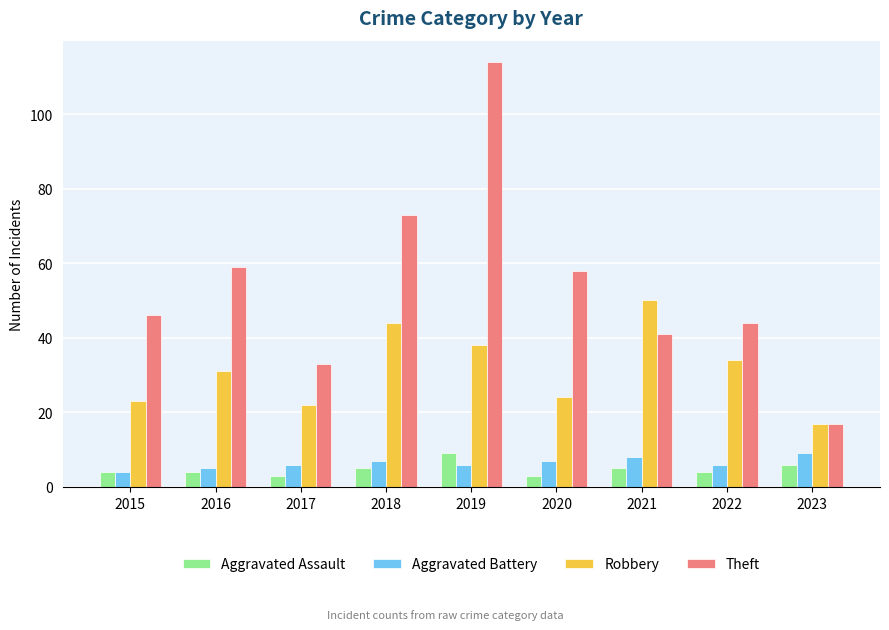

Which series changed the most between 2017 and 2018?

Theft